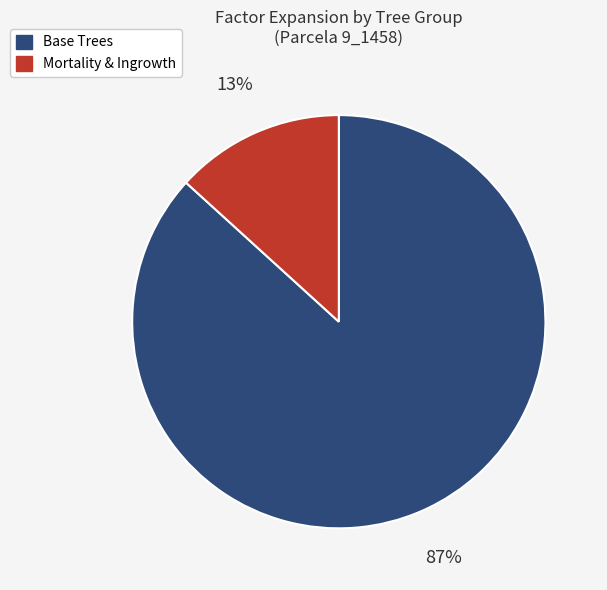

To the nearest percent, what is the average slice percentage?

50%